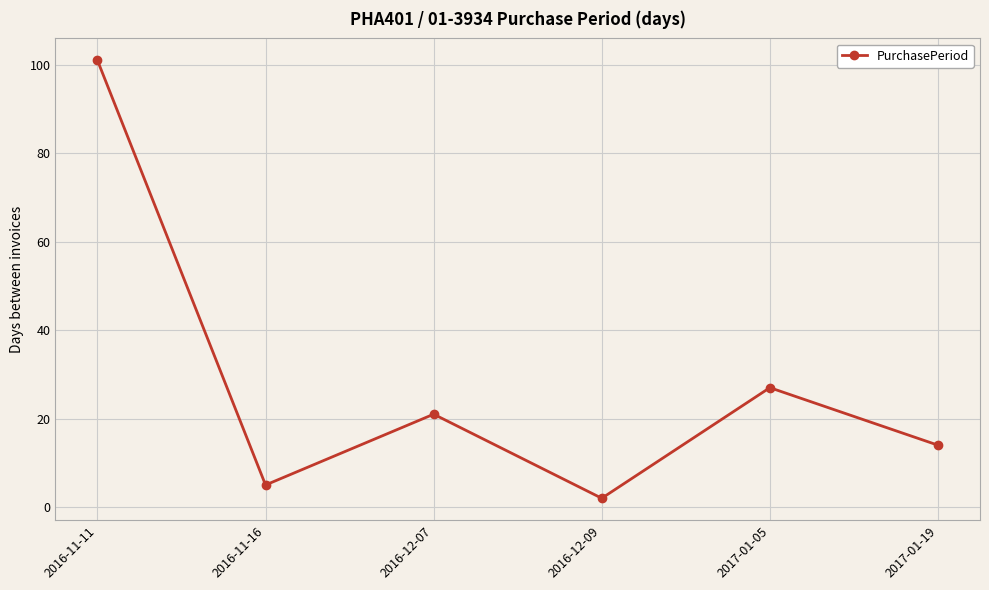

How many series are shown in this chart?

1